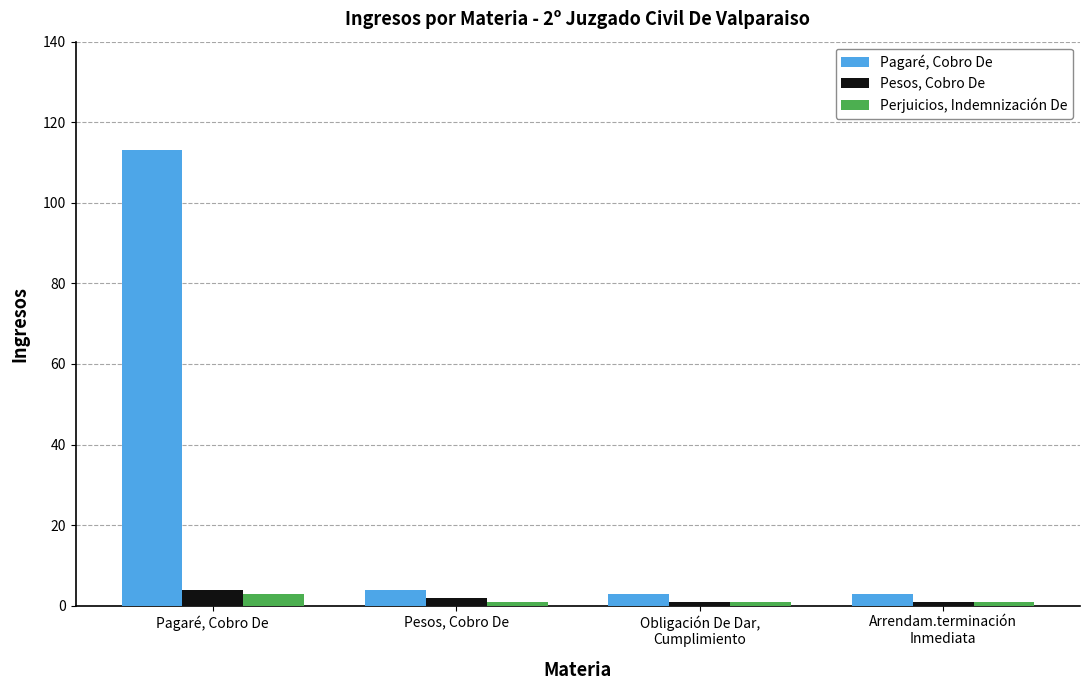

Which category has the highest value in the Pesos, Cobro De series?

Pagaré, Cobro De